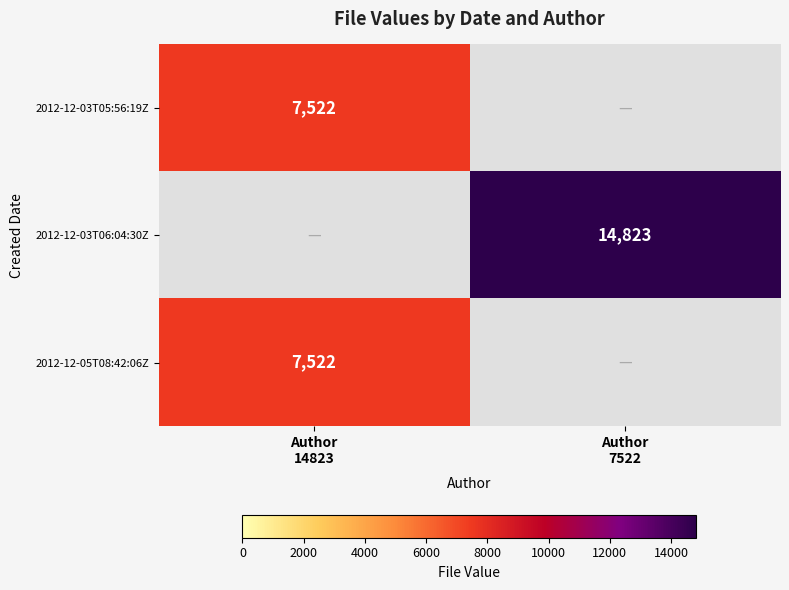

How many series are shown in this chart?

3